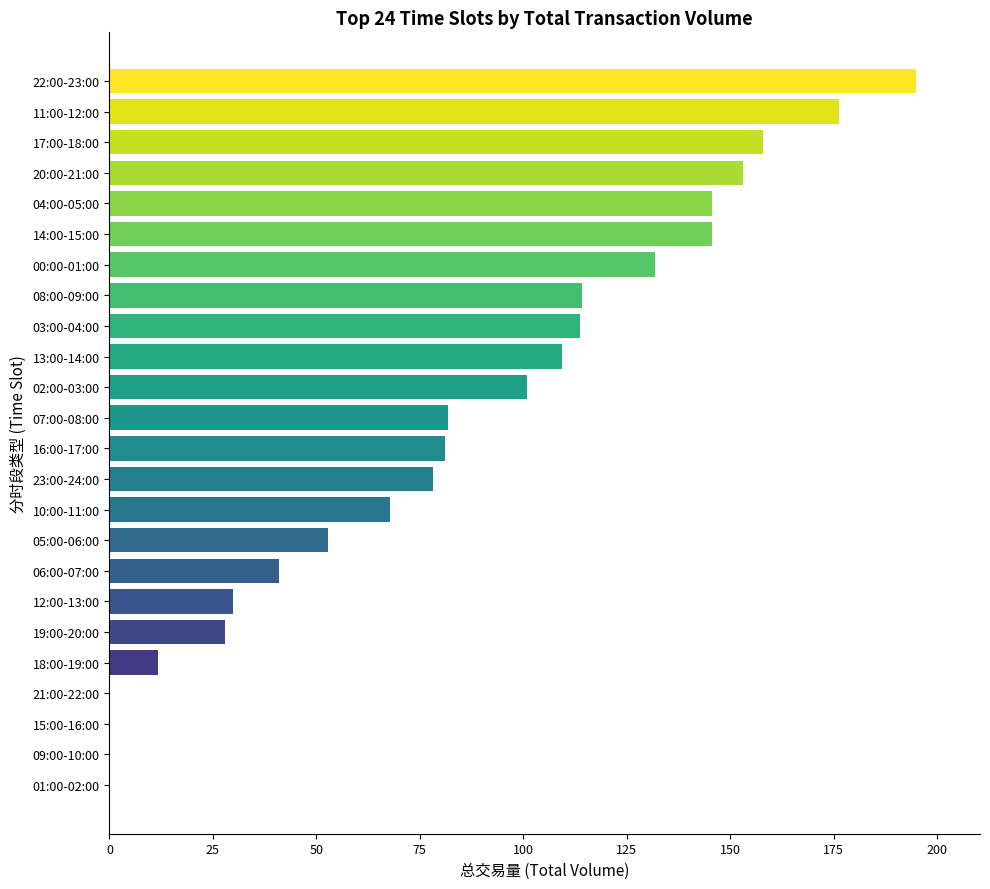

Between 00:00-01:00 and 20:00-21:00, which is larger?

20:00-21:00